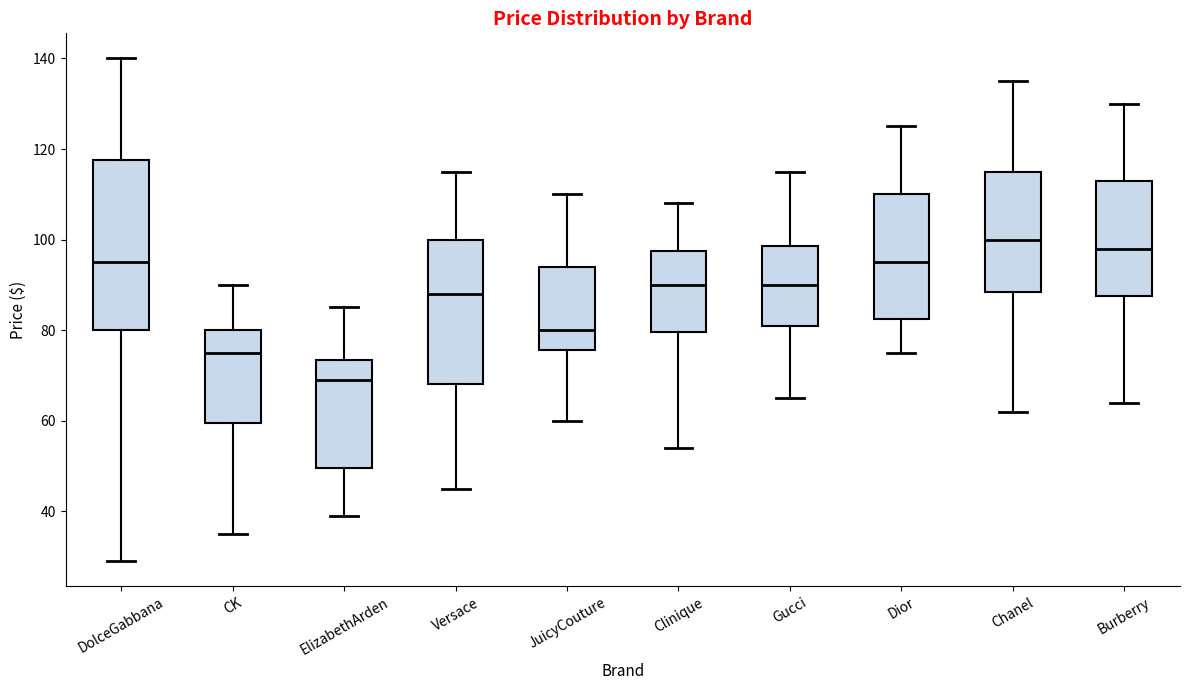

Where is the upper edge of the box for Burberry on the y-axis? The values are not printed on the chart, so give them approximately, as read against the axis.

114